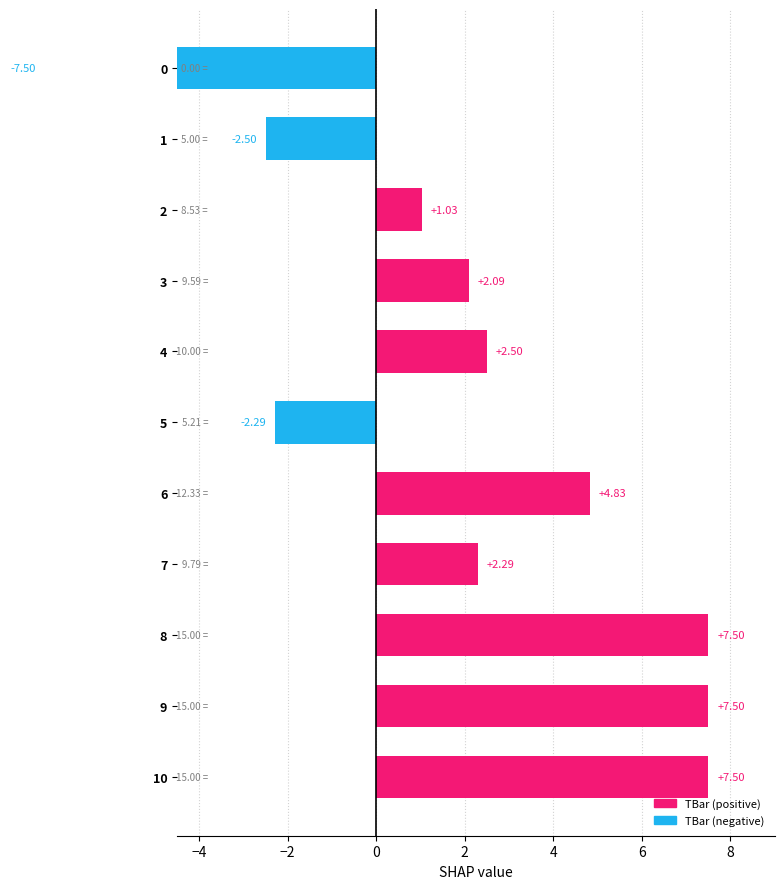

What is the change in value from 3 to 5?

-4.4